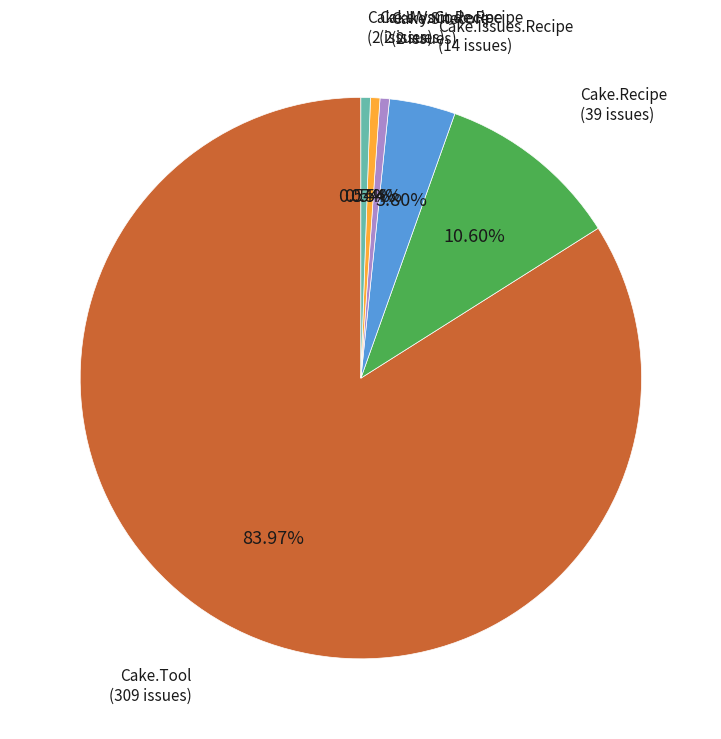

Does any single category account for the majority?

Yes